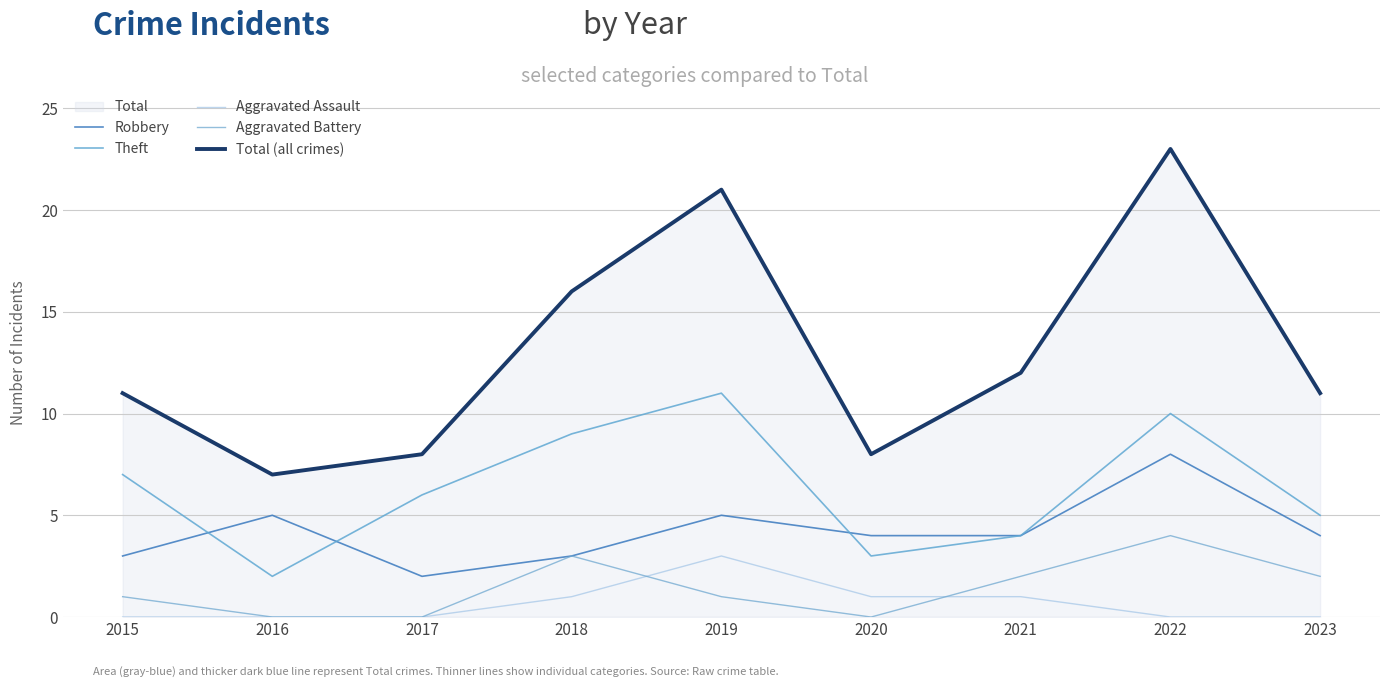

How many data points in Total (all crimes) are above 11?

4